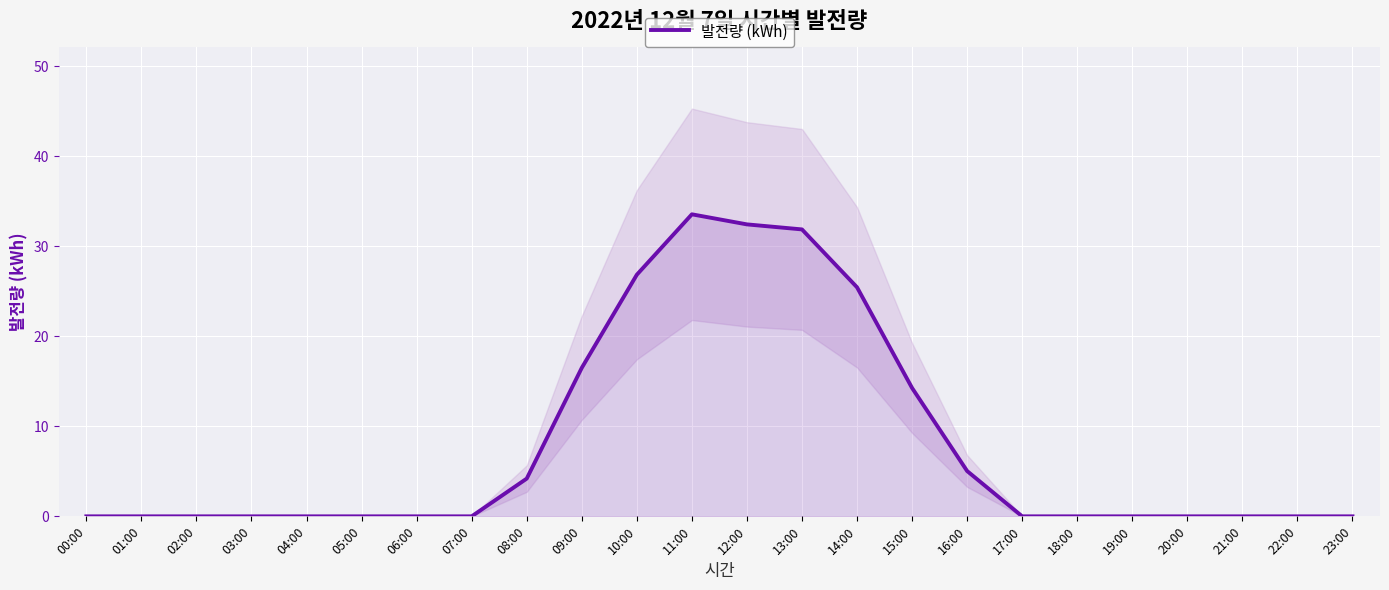

What position from the right is 06:00?

18